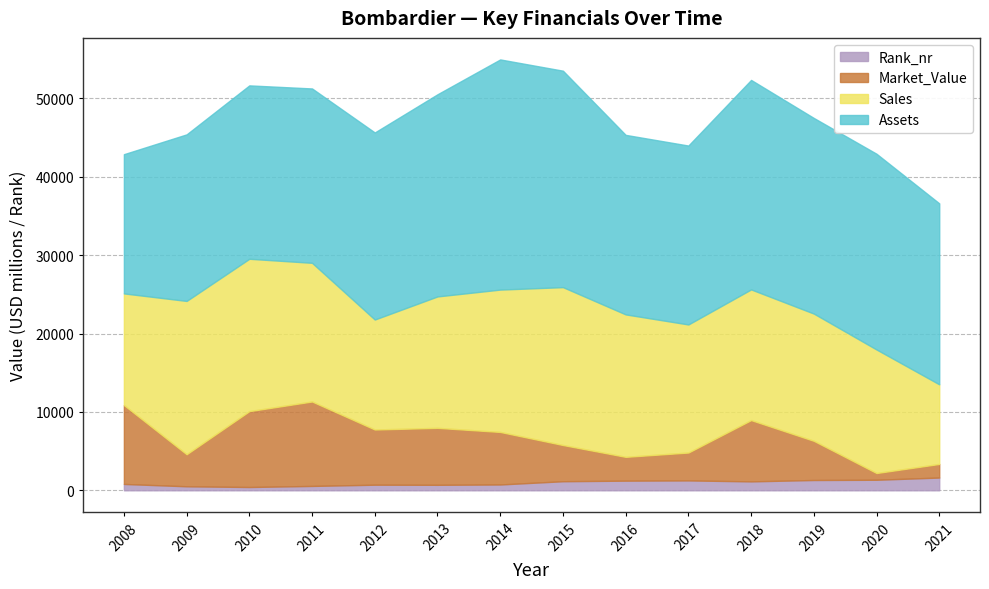

True or false: Sales and Rank_nr cross at least once.

False